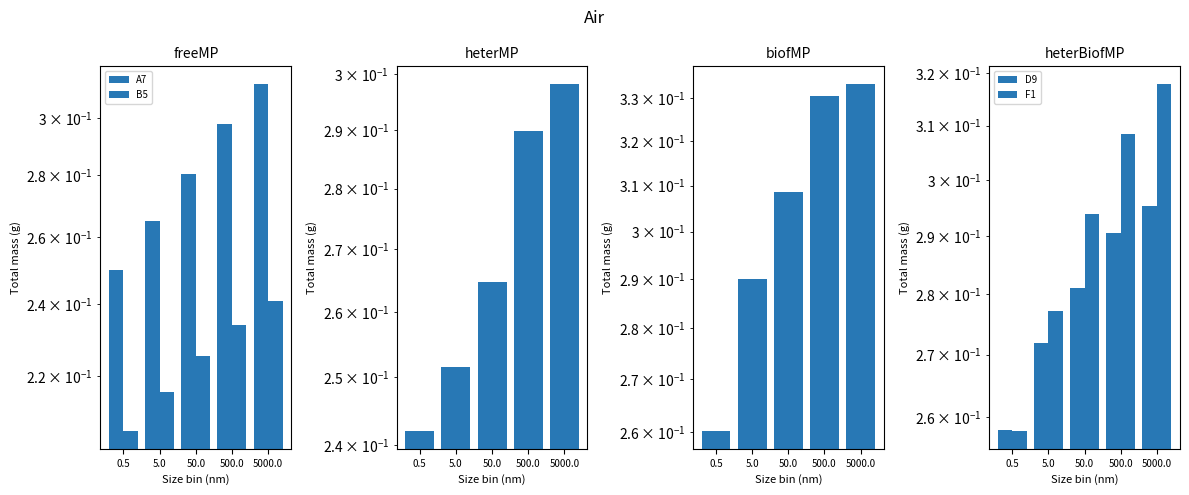

At which label is A7 closest to 0?

0.5